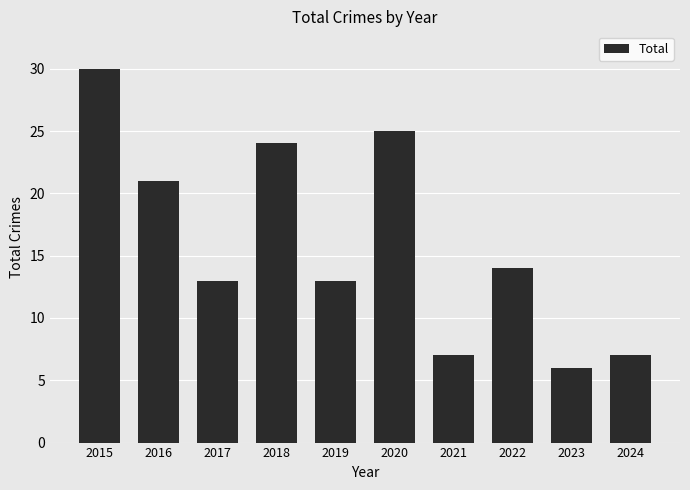

Reading left to right, list all the values displayed in this chart.

30	21	13	24	13	25	7	14	6	7